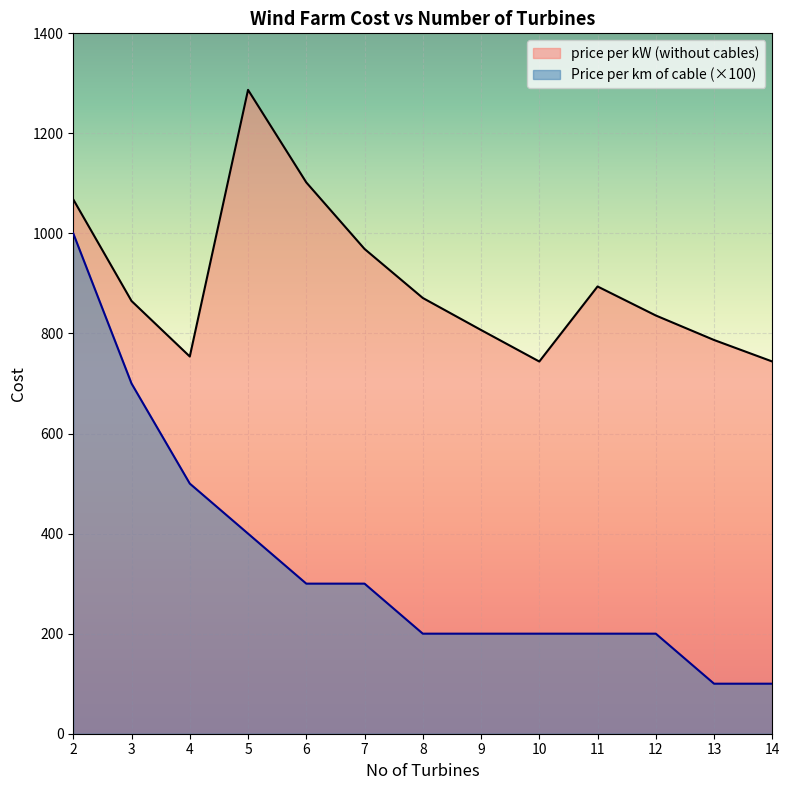

True or false: Price per km of cable has a value of 100 at 14.

True